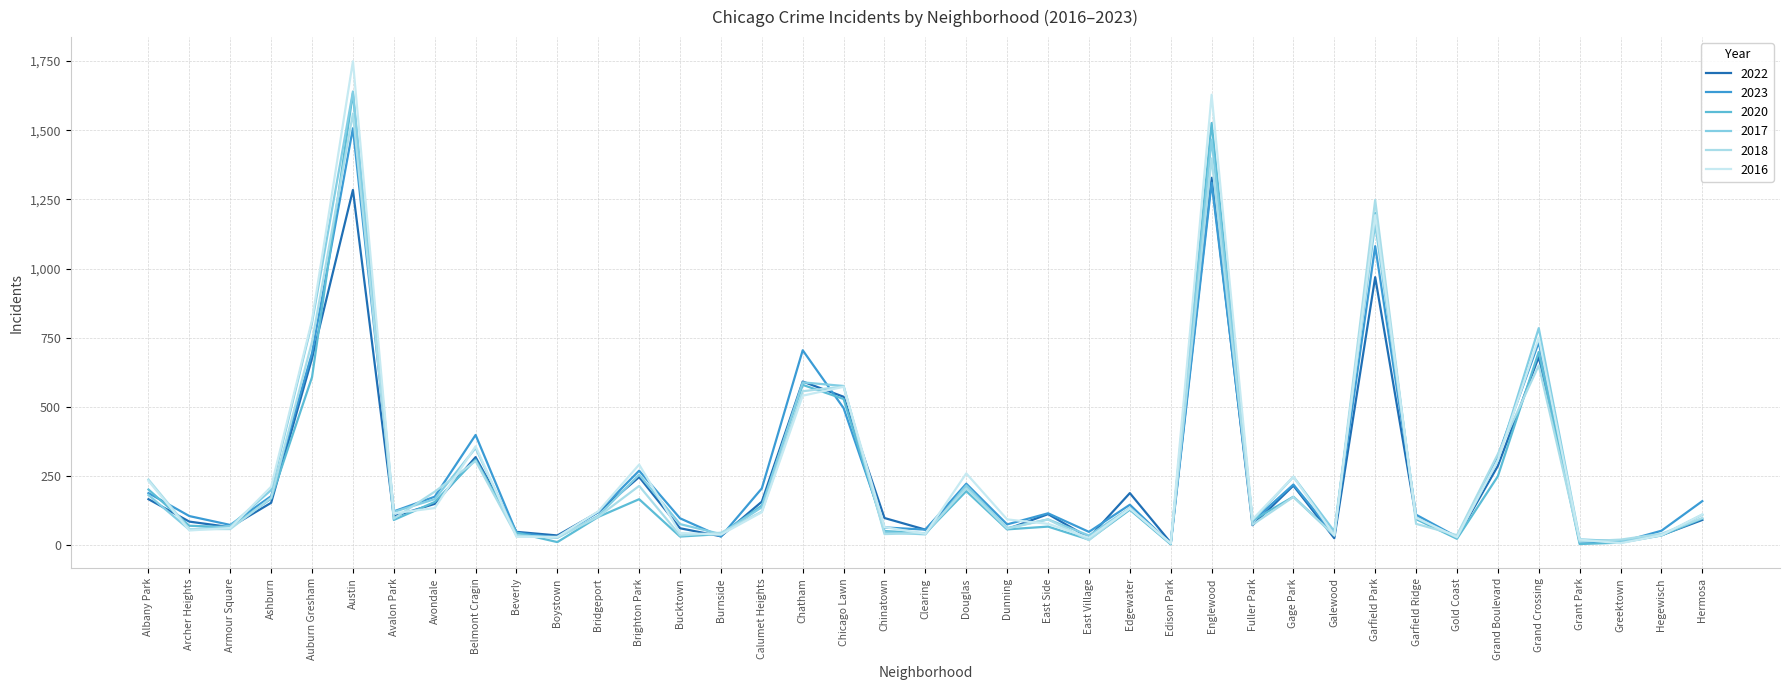

Between Burnside and Albany Park, which is larger?

Albany Park